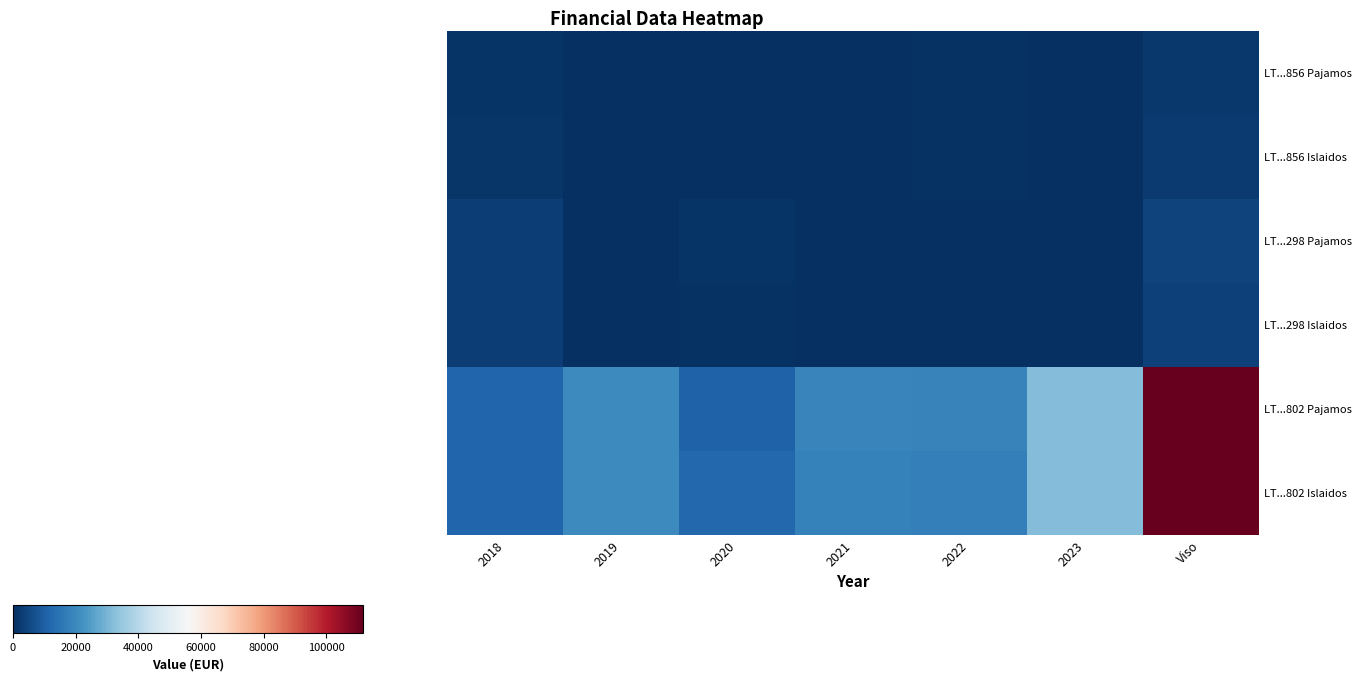

Which series has the largest range (max minus min)?

LT...802 Pajamos